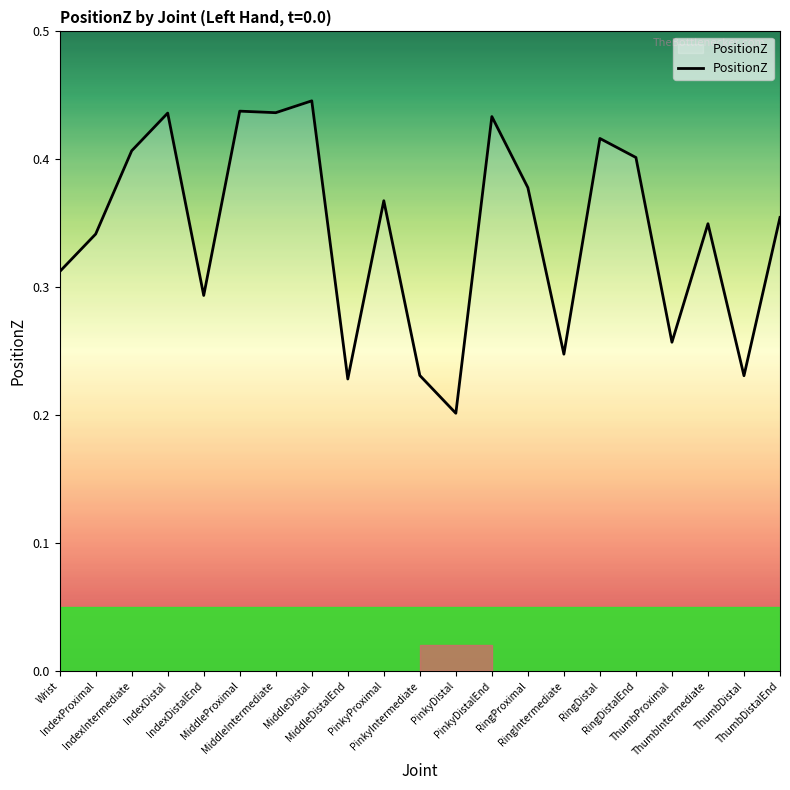

Reading right to left, extract all data points from this chart.

0.4	0.2	0.3	0.3	0.4	0.4	0.2	0.4	0.4	0.2	0.2	0.4	0.2	0.4	0.4	0.4	0.3	0.4	0.4	0.3	0.3